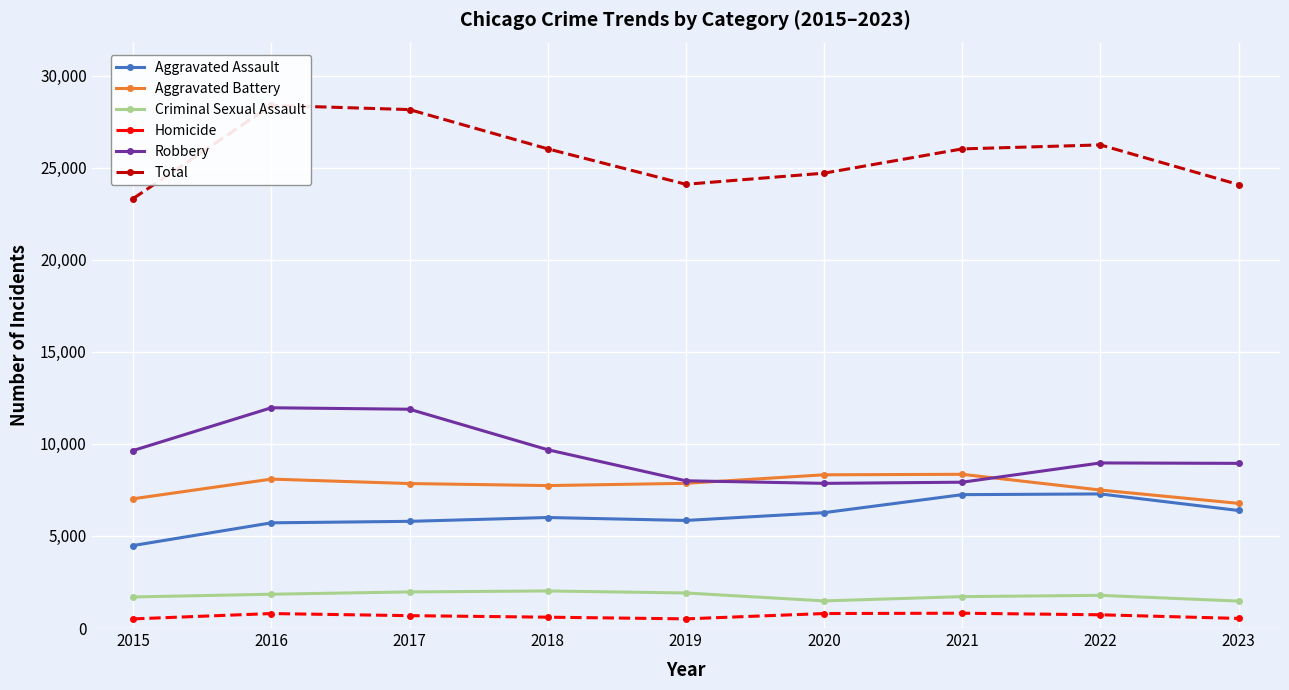

Which has a higher value, 2017 or 2022?

2022